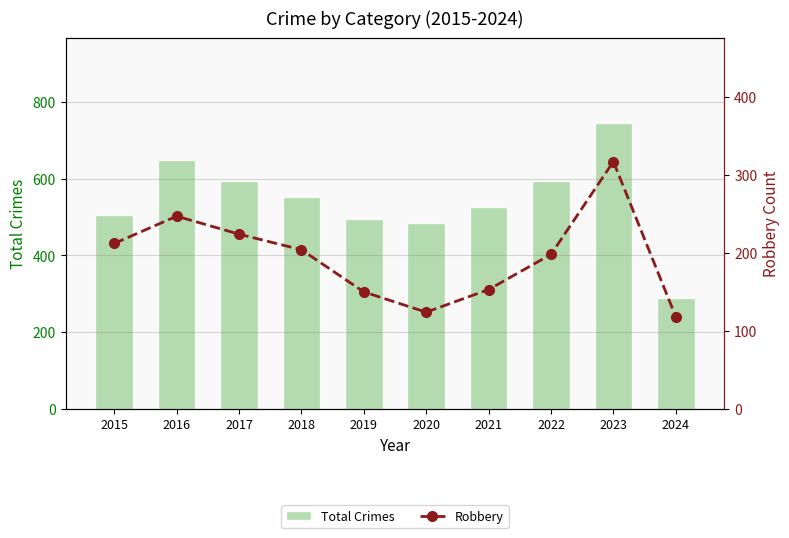

Reading right to left, transcribe all the data shown in this chart.

Total Crimes: 2024=288	2023=744	2022=594	2021=527	2020=485	2019=496	2018=552	2017=593	2016=648	2015=505
Robbery: 2024=118	2023=317	2022=198	2021=153	2020=124	2019=150	2018=204	2017=224	2016=247	2015=212